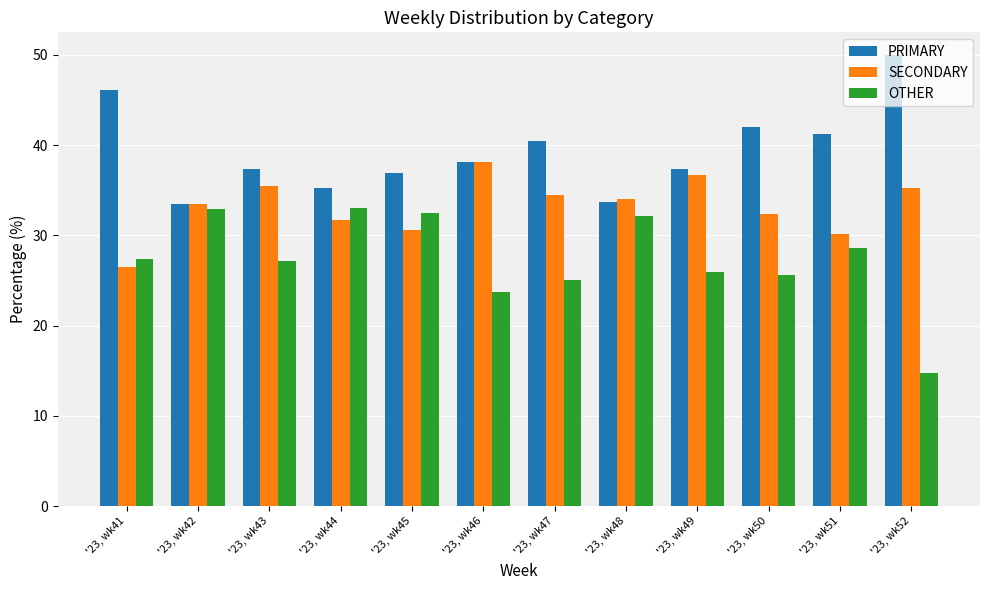

Is the value of PRIMARY at '23, wk47 greater than the value of SECONDARY at '23, wk46?

Yes